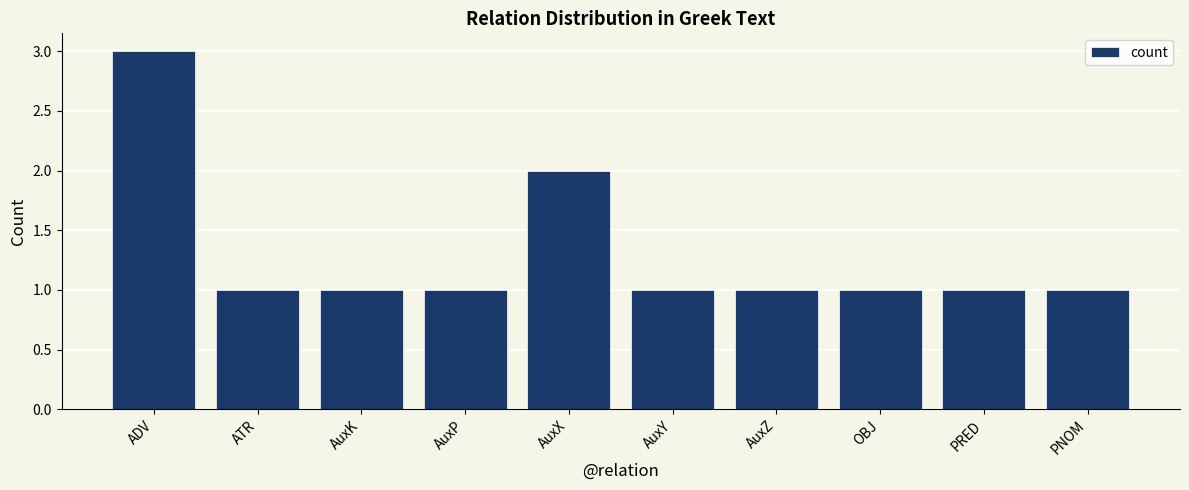

What is the maximum value shown in the chart?

3